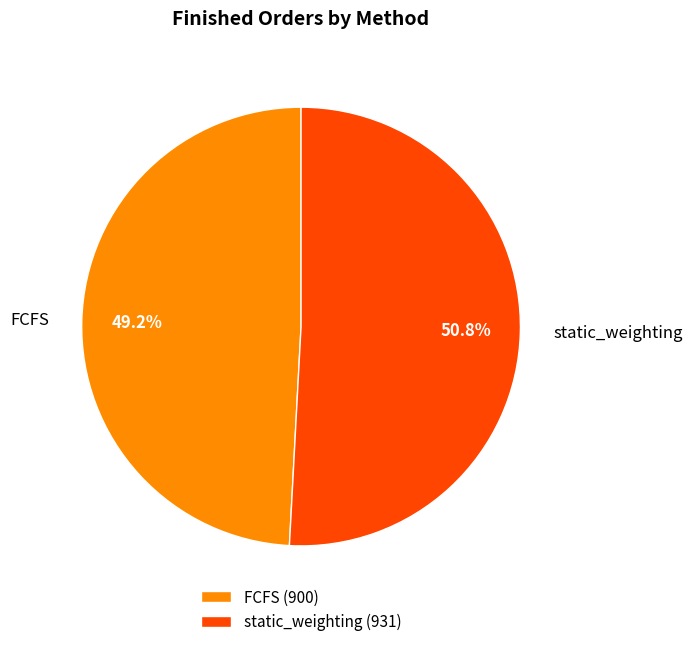

Between static_weighting and FCFS, which is larger?

static_weighting